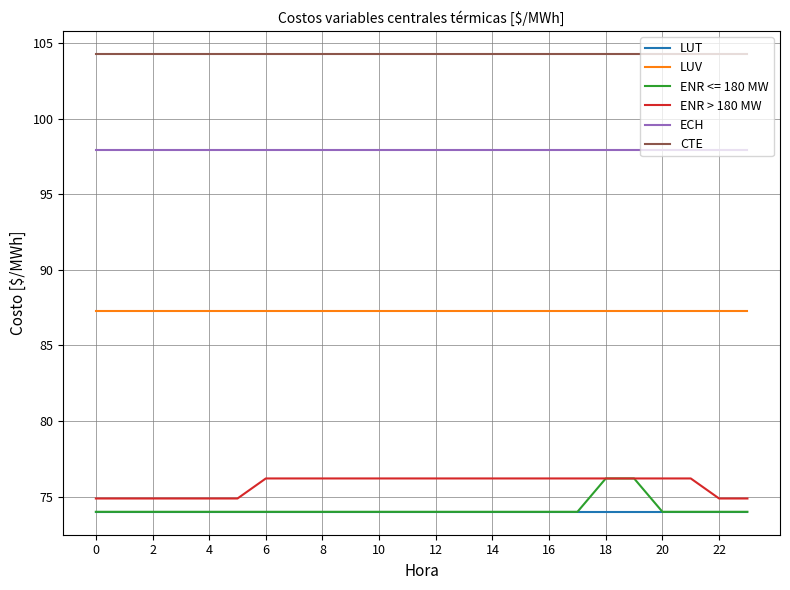

What are all the series names shown in the legend?

LUT, LUV, ENR <= 180 MW, ENR > 180 MW, ECH, CTE